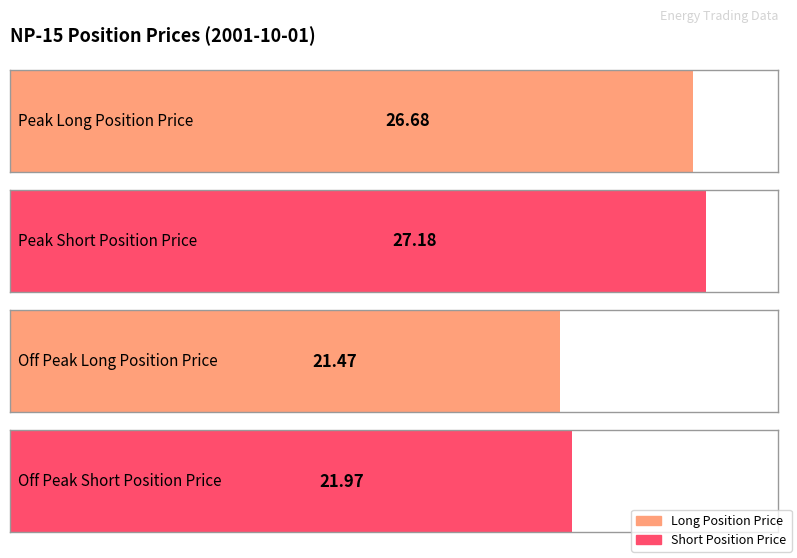

Which series has the largest total across all categories?

Peak Short Position Price